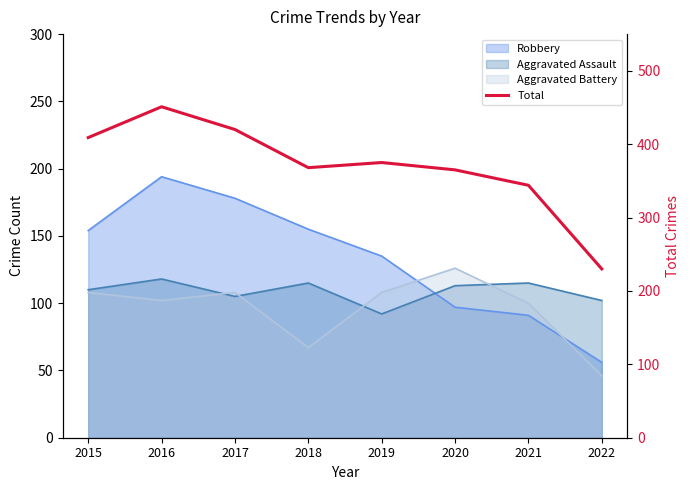

How many interior local peaks (higher than both neighbors) does the data have?

2